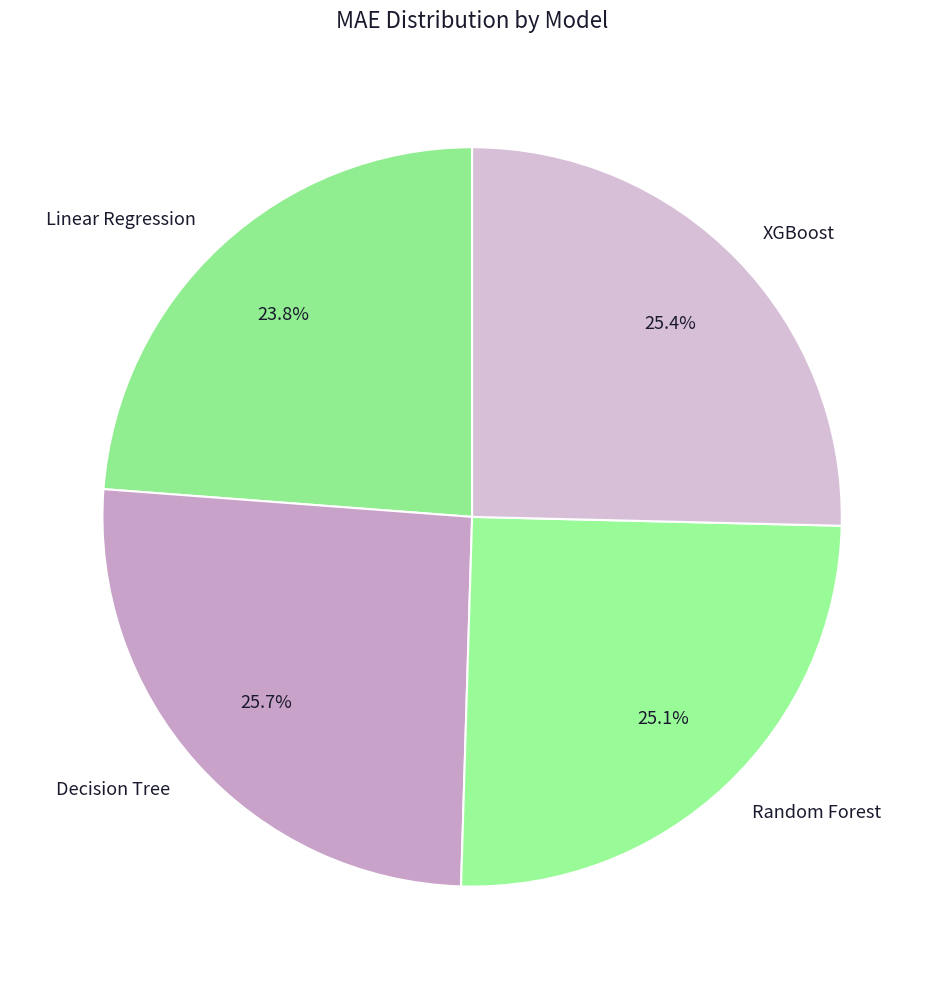

To the nearest percent, what percentage of the pie is Linear Regression?

24%